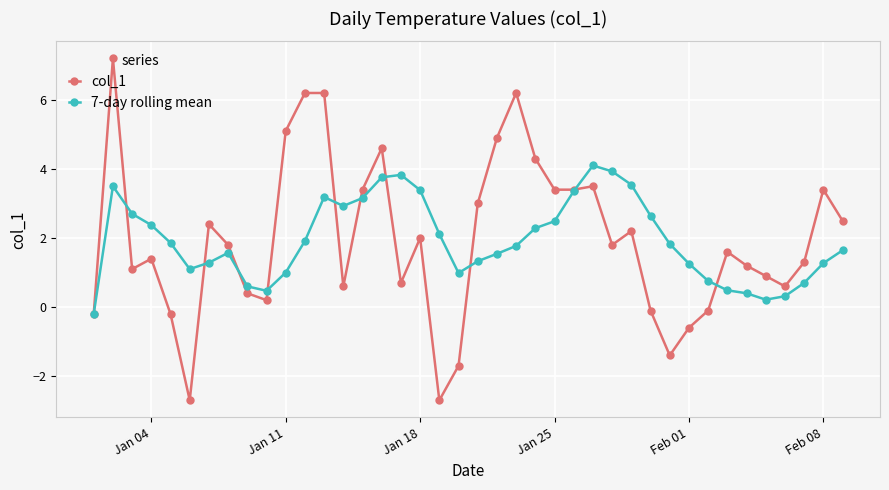

True or false: col_1 and 7-day rolling mean cross at least once.

True